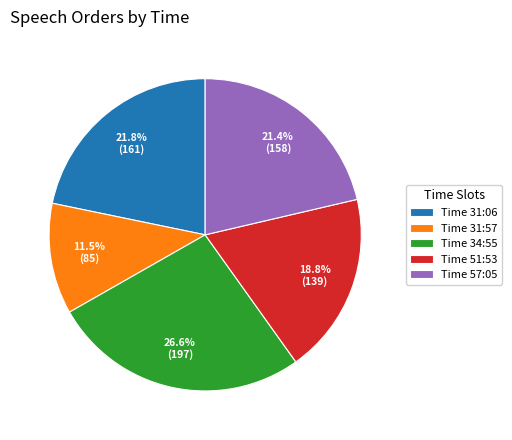

Does any single category account for the majority?

No